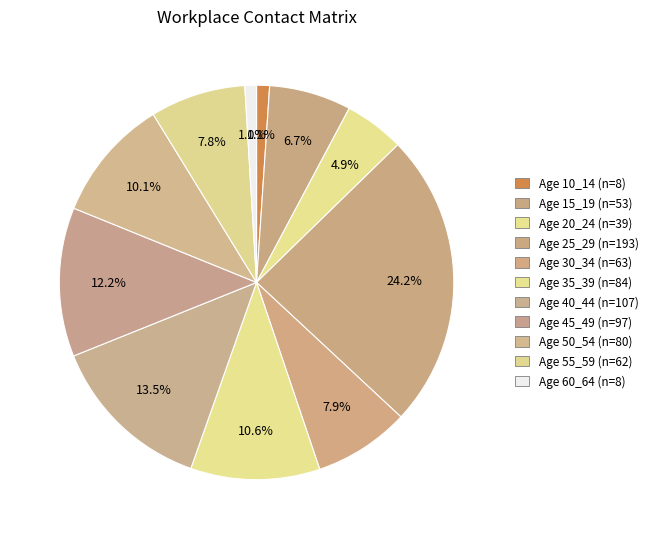

What is the largest slice in the pie chart?

25_29